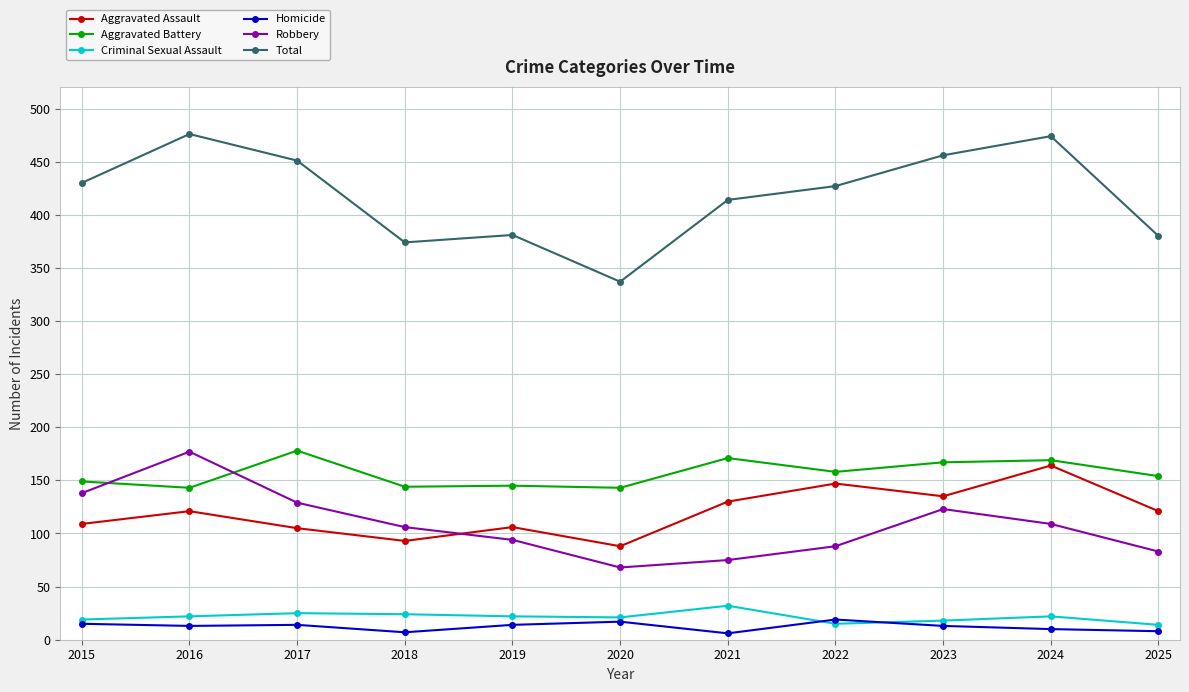

What is the spread (max minus min) of values at 2021?

408